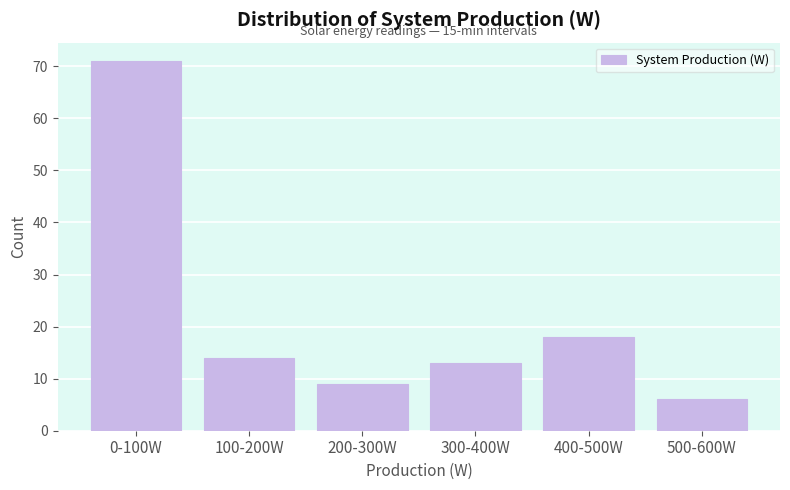

Reading right to left, what are all the values shown in this chart?

6	18	13	9	14	71